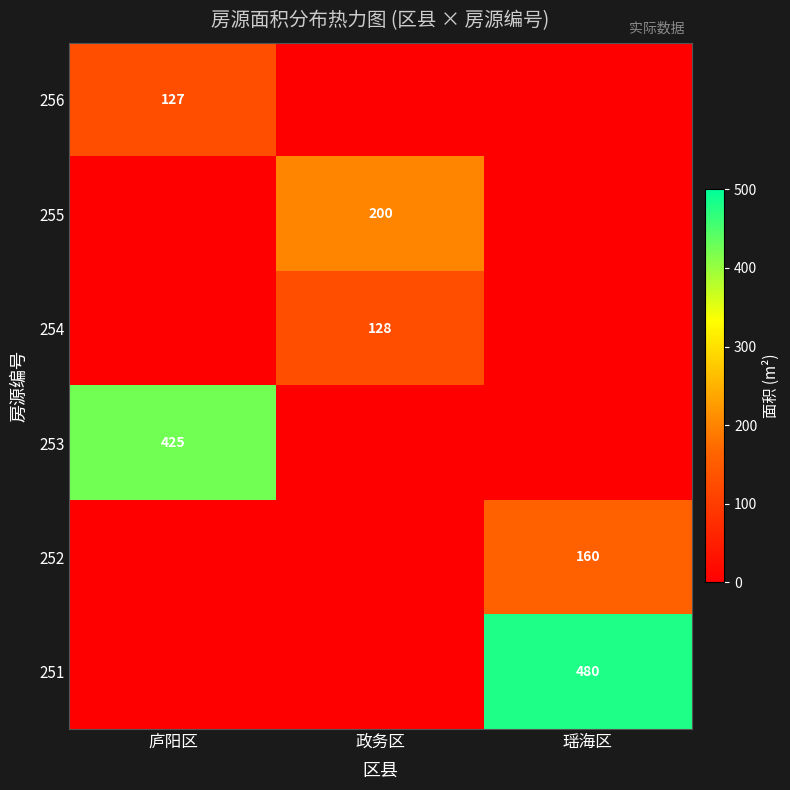

Is it true that 256 equals 171 at 庐阳区?

False